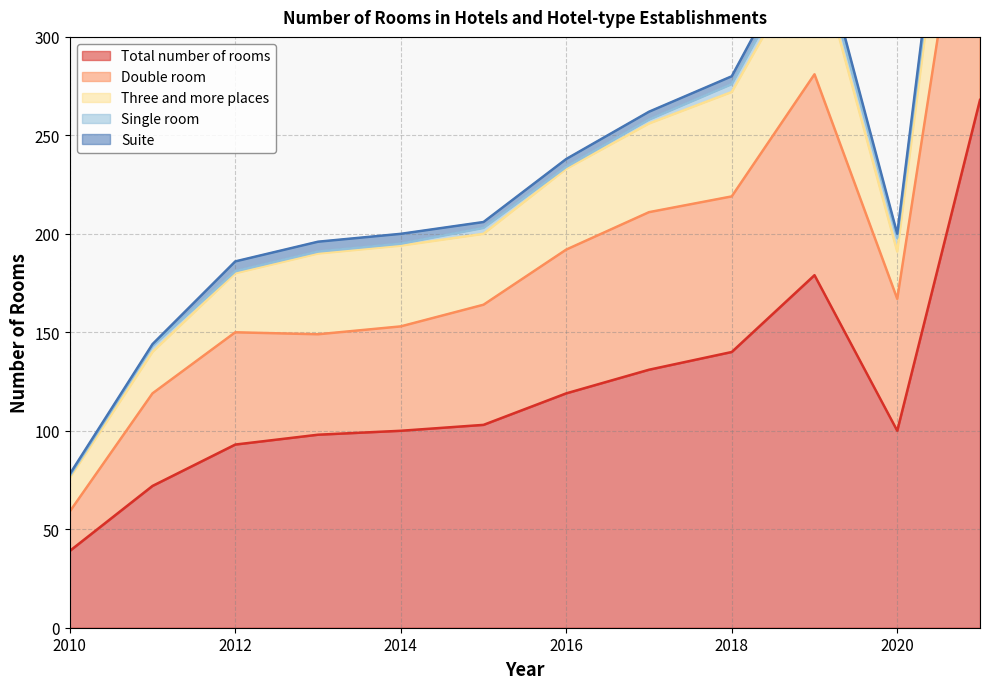

Reading left to right, list all the values displayed in this chart.

Suite: 2010=1	2011=1	2012=5	2013=5	2014=5	2015=3	2016=4	2017=4	2018=4	2019=6	2020=2	2021=9
Single room: 2010=1	2011=3	2012=1	2013=1	2014=1	2015=3	2016=1	2017=2	2018=4	2019=6	2020=7	2021=10
Double room: 2010=20	2011=47	2012=57	2013=51	2014=53	2015=61	2016=73	2017=80	2018=79	2019=102	2020=67	2021=170
Three and more places: 2010=17	2011=21	2012=30	2013=41	2014=41	2015=36	2016=41	2017=45	2018=53	2019=65	2020=24	2021=79
Total number of rooms: 2010=39	2011=72	2012=93	2013=98	2014=100	2015=103	2016=119	2017=131	2018=140	2019=179	2020=100	2021=268